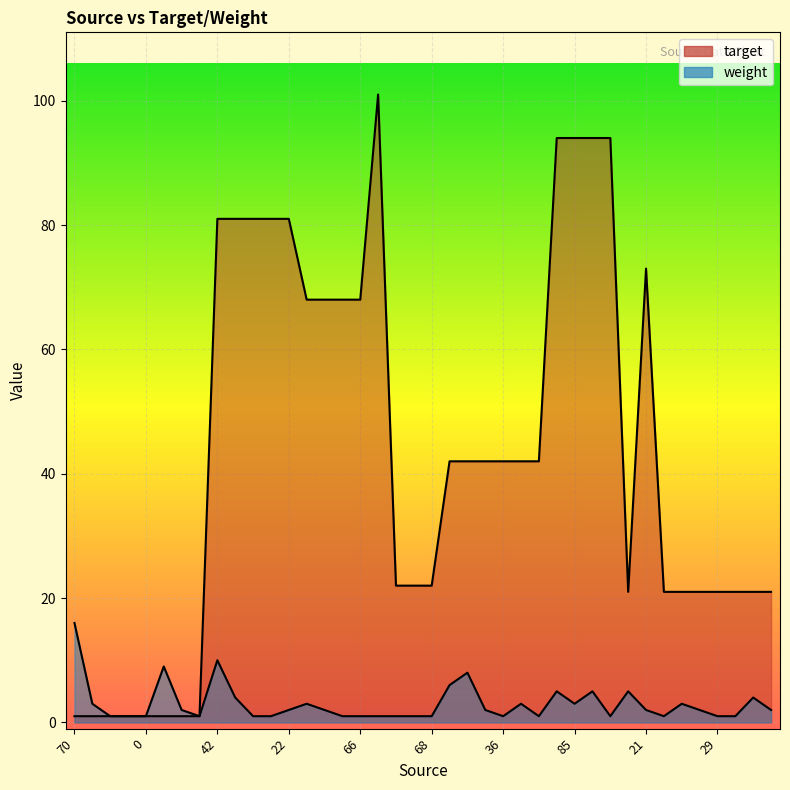

How many interior local peaks does the weight series have?

10